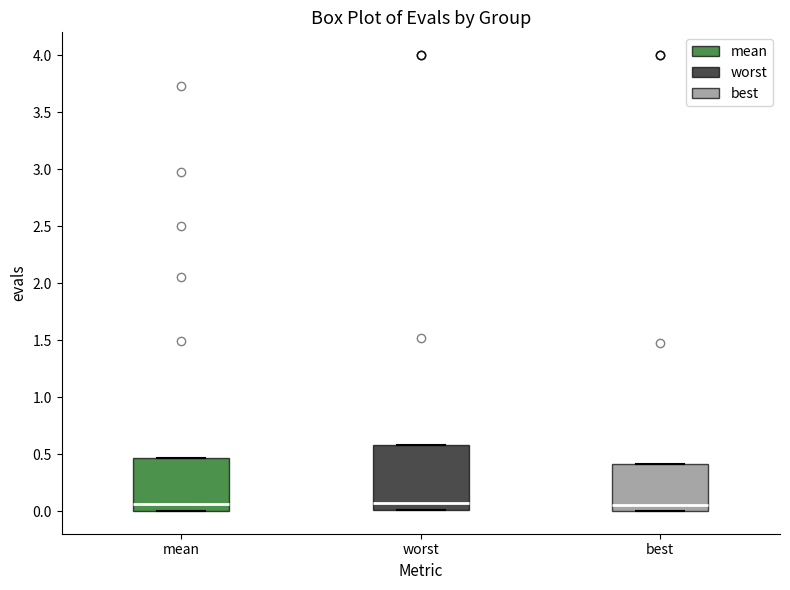

Reading left to right, read every box against the y-axis: the position of its median line, the range the box covers, and the ends of its whiskers. The values are not printed on the chart, so give them approximately, as read against the axis.

mean: median 0.05, box 0.00 to 0.45, whiskers 0.00 to 0.45
worst: median 0.05, box 0.00 to 0.60, whiskers 0.00 to 0.60
best: median 0.05, box 0.00 to 0.40, whiskers 0.00 to 0.40